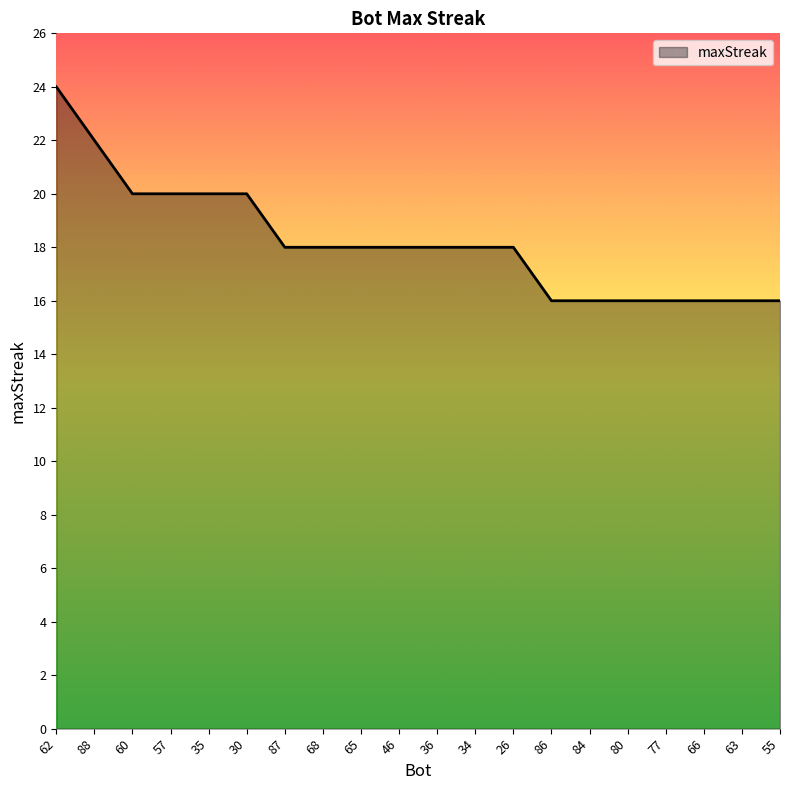

Reading left to right, list all the values displayed in this chart.

62=24	88=22	60=20	57=20	35=20	30=20	87=18	68=18	65=18	46=18	36=18	34=18	26=18	86=16	84=16	80=16	77=16	66=16	63=16	55=16